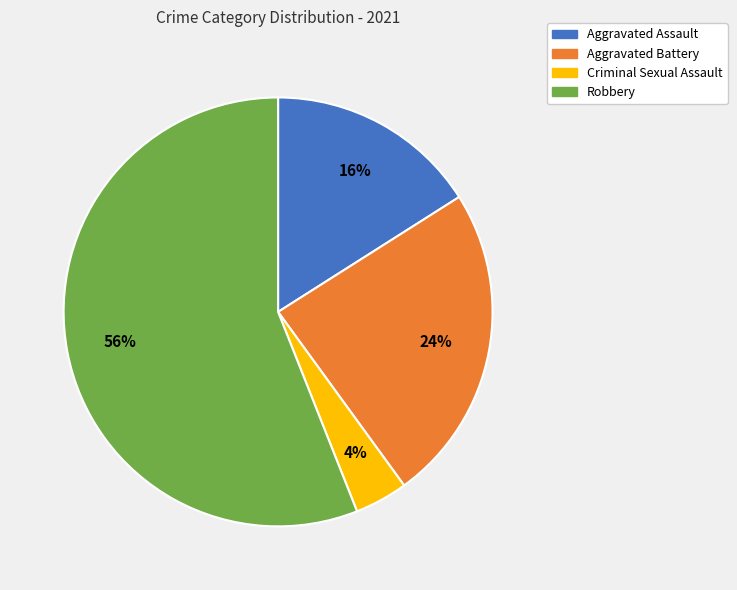

What percentage is the Aggravated Battery slice, to the nearest percent?

24%